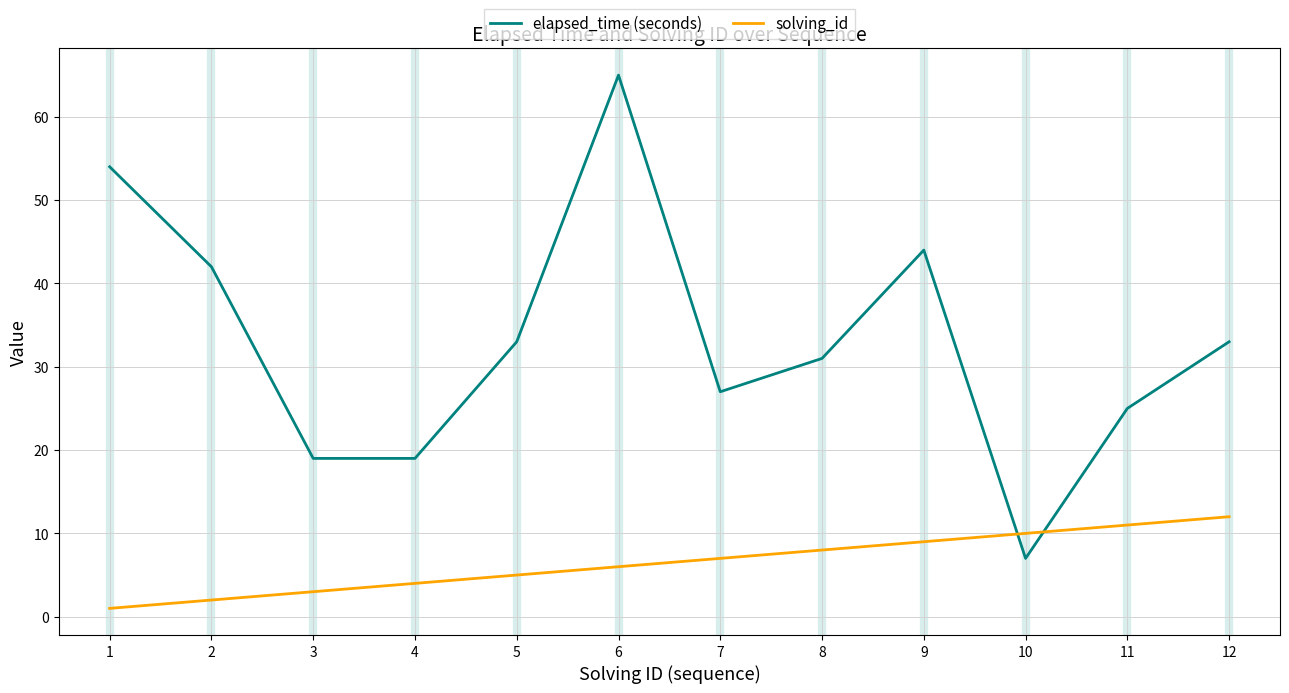

What is the total value across all series at 3?

22